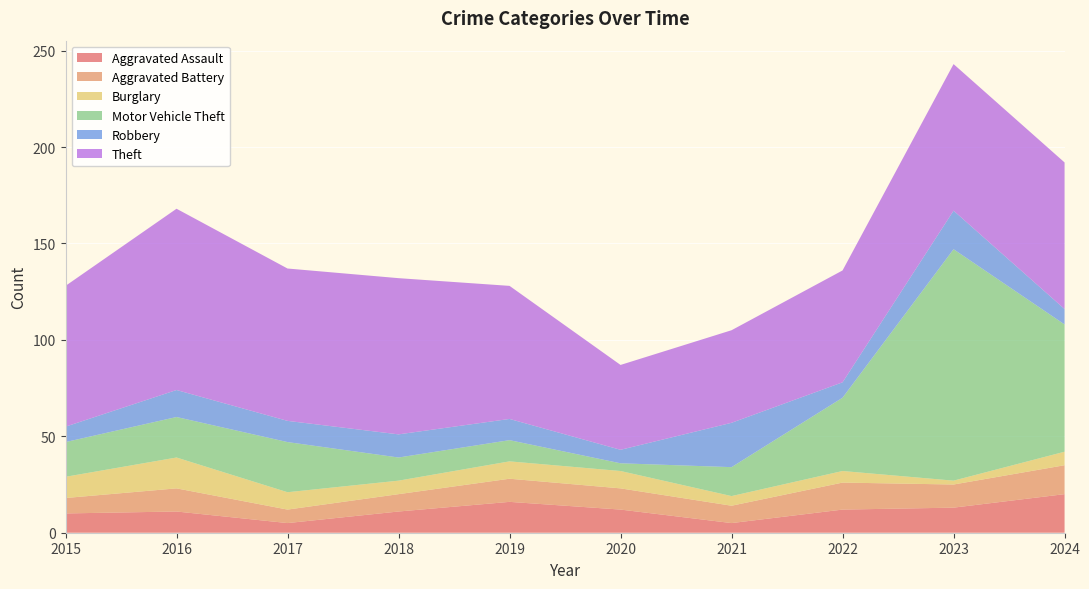

Reading right to left, what are all the values shown in this chart?

Aggravated Assault: 2024=20	2023=13	2022=12	2021=5	2020=12	2019=16	2018=11	2017=5	2016=11	2015=10
Aggravated Battery: 2024=15	2023=12	2022=14	2021=9	2020=11	2019=12	2018=9	2017=7	2016=12	2015=8
Burglary: 2024=7	2023=2	2022=6	2021=5	2020=9	2019=9	2018=7	2017=9	2016=16	2015=11
Motor Vehicle Theft: 2024=66	2023=120	2022=38	2021=15	2020=4	2019=11	2018=12	2017=26	2016=21	2015=18
Robbery: 2024=8	2023=20	2022=8	2021=23	2020=7	2019=11	2018=12	2017=11	2016=14	2015=8
Theft: 2024=76	2023=76	2022=58	2021=48	2020=44	2019=69	2018=81	2017=79	2016=94	2015=73